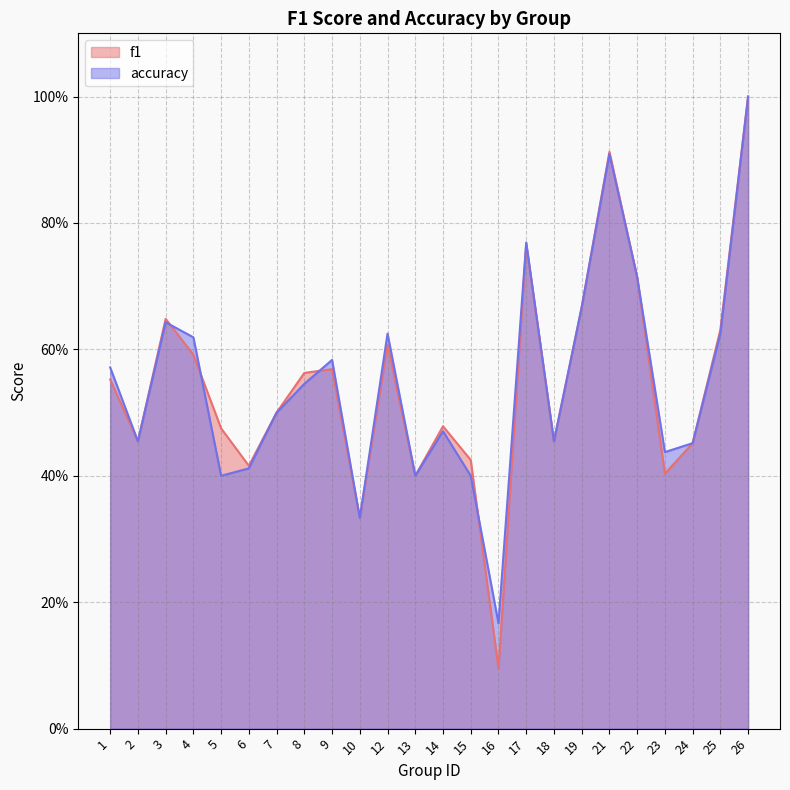

Rank the series by their average value, from highest to lowest.

accuracy, f1